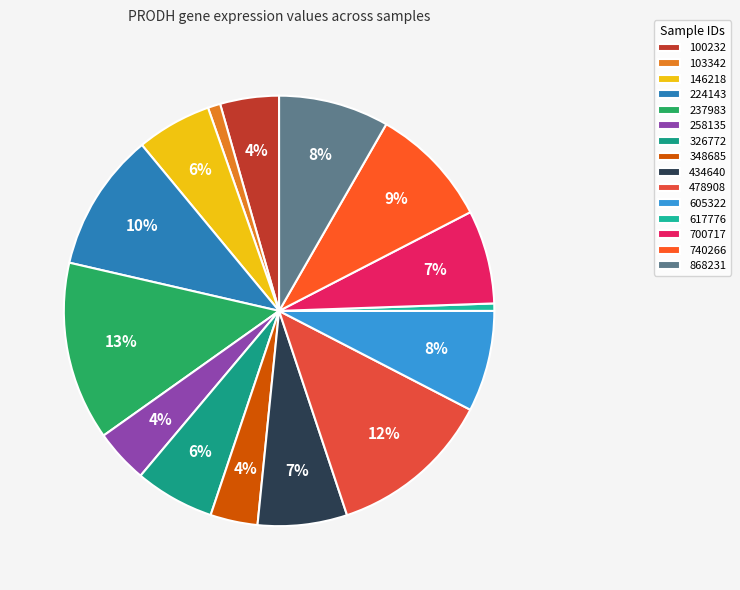

The 605322 slice represents 1% of the pie. True or false?

False